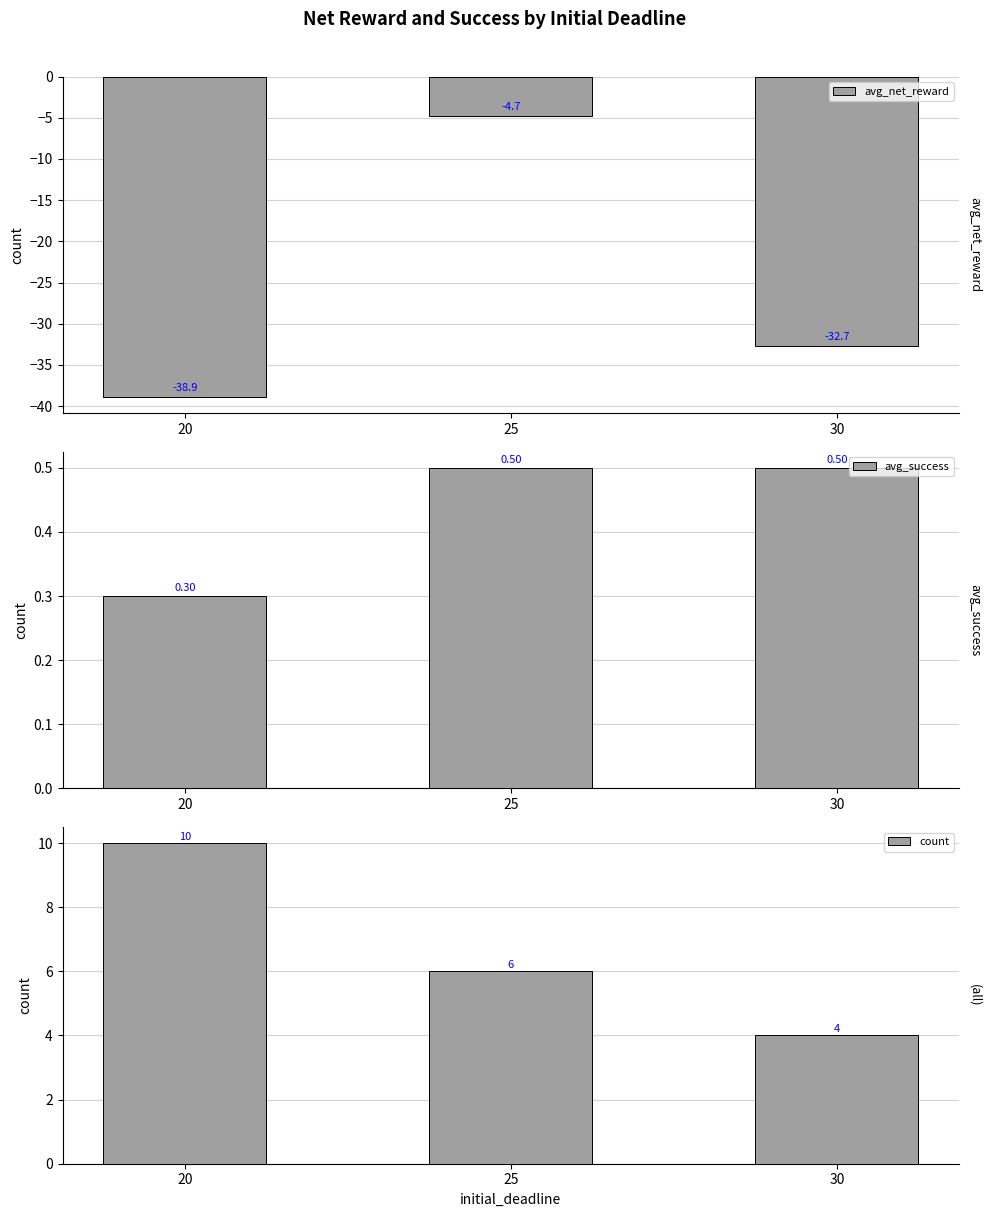

Which series has the largest total across all categories?

count